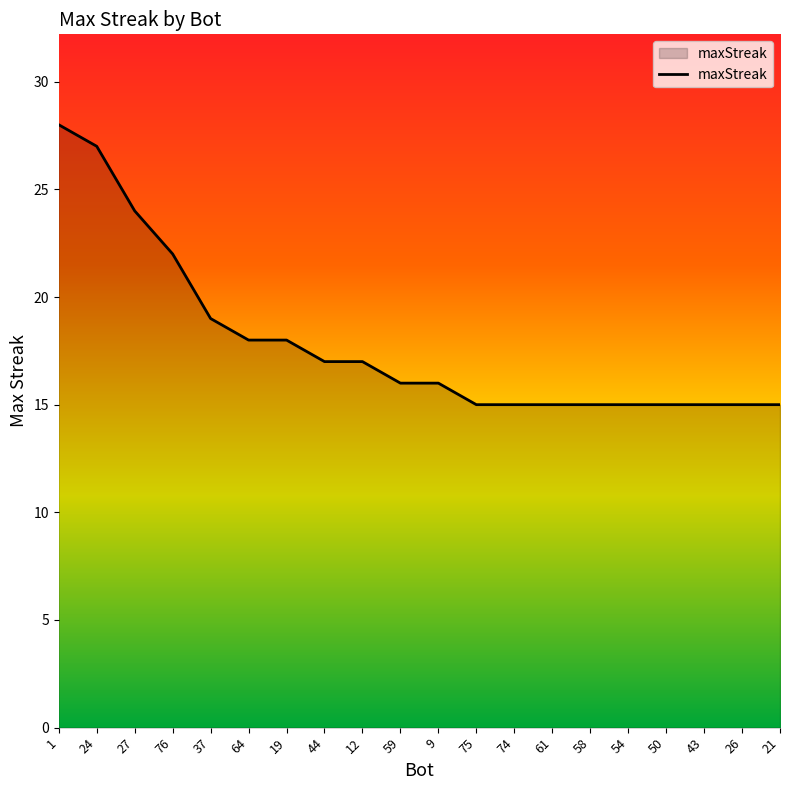

What is the sum of the values at 58 and 9?

31